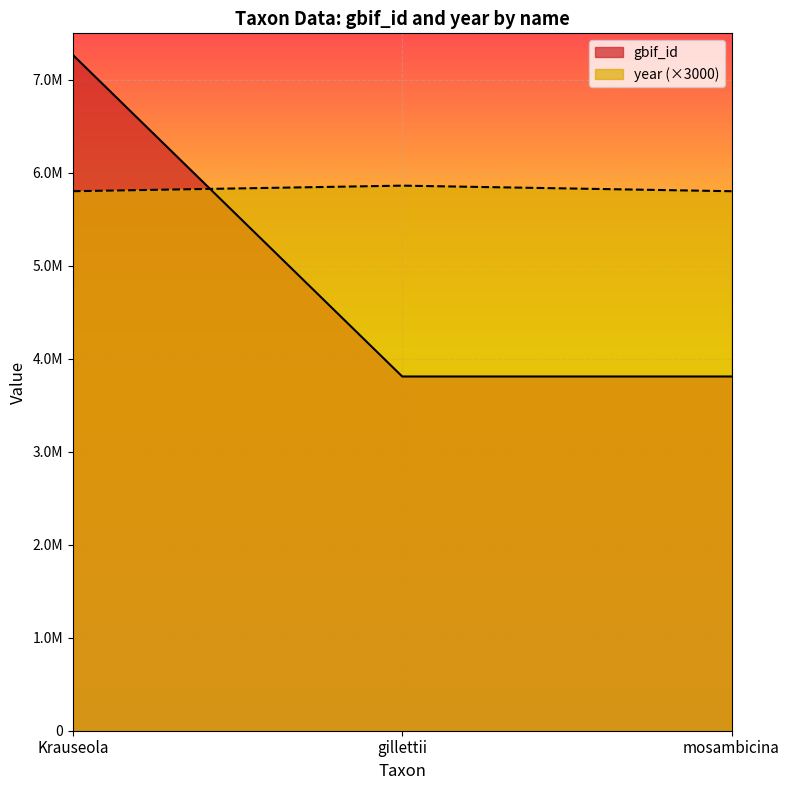

How many data points does each series have?

3